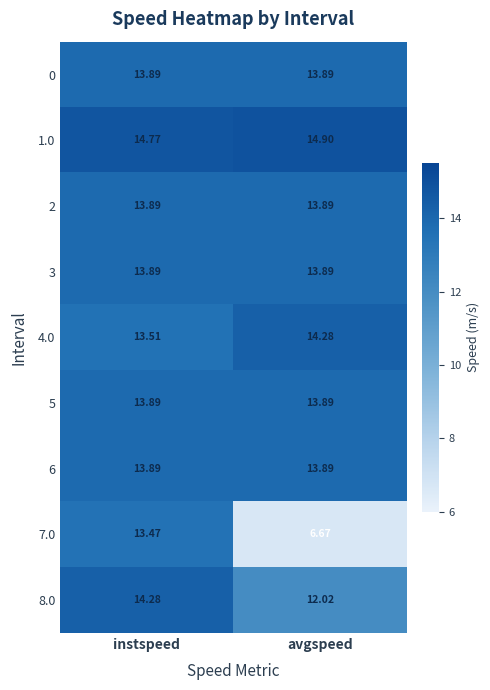

Which category has the lowest value in the 8.0 series?

avgspeed